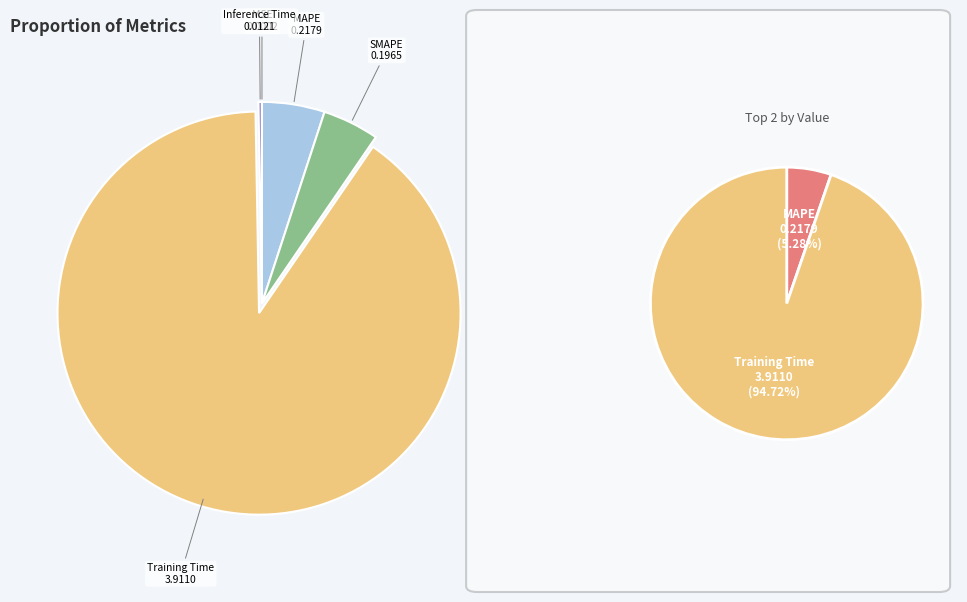

Rank the categories by value from lowest to highest.

MSE, Inference Time, SMAPE, MAPE, Training Time